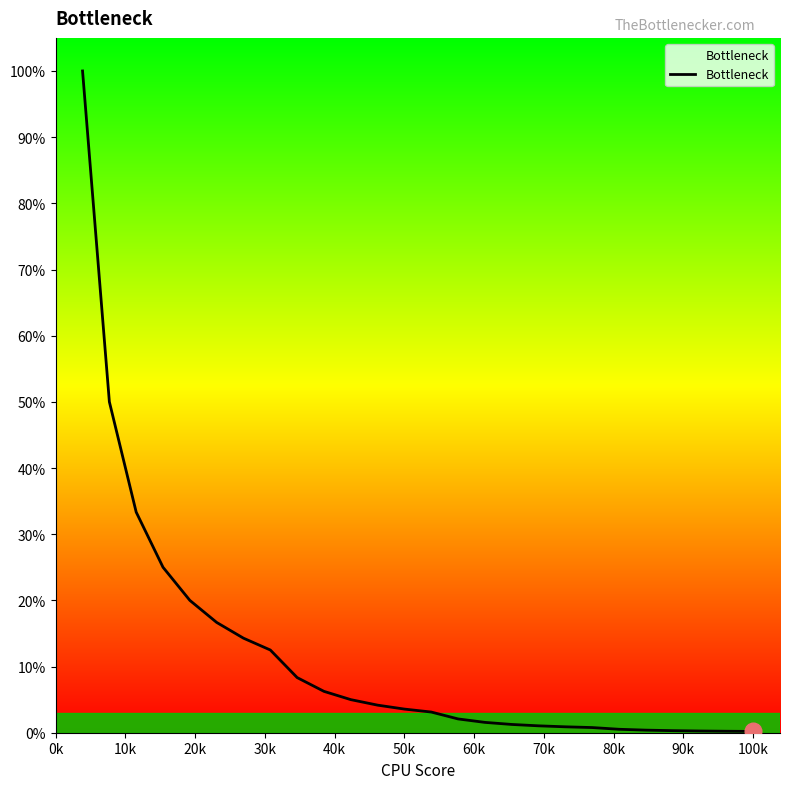

What is the difference between the maximum and minimum values?

99.8